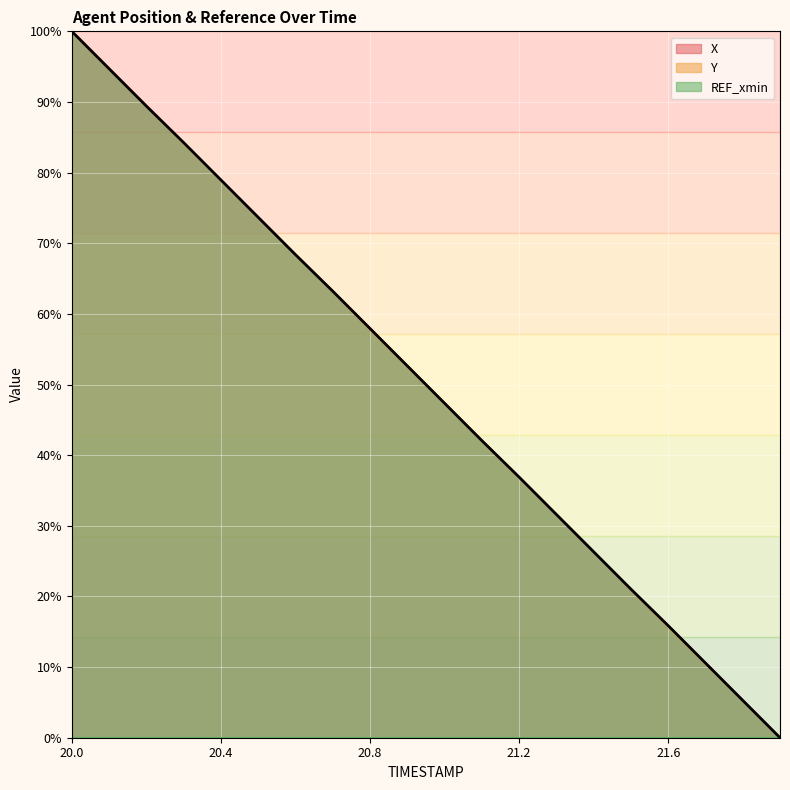

What position from the right is 20.6?

14